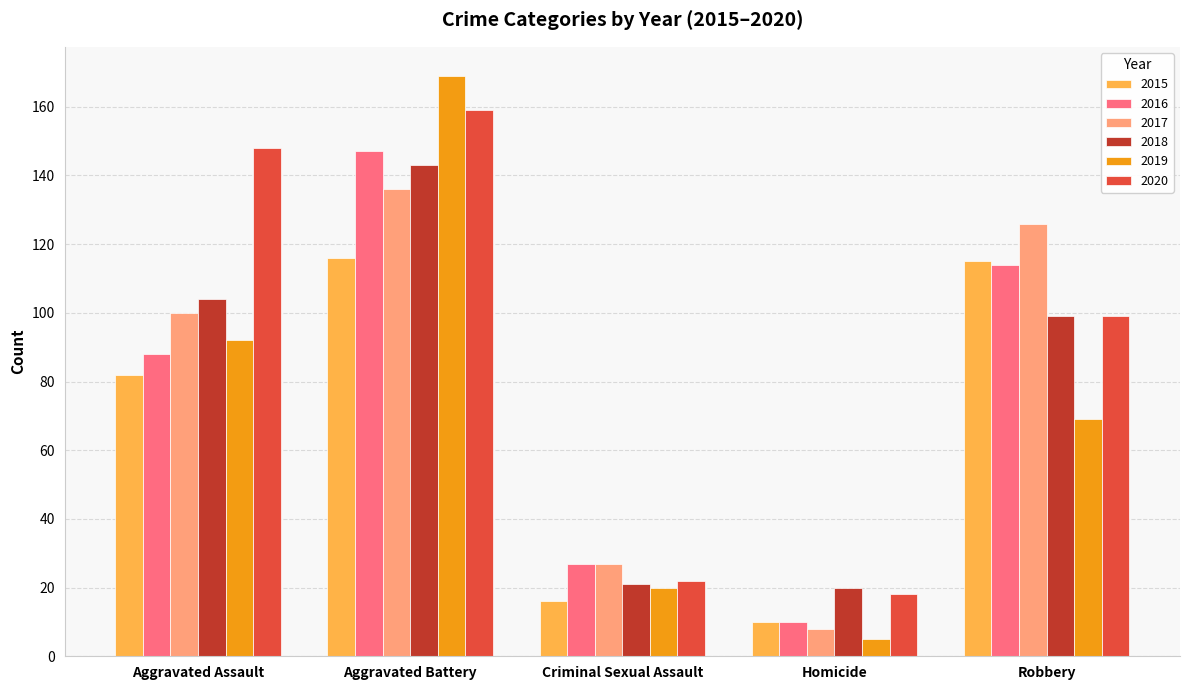

Which series has the largest total across all categories?

2020